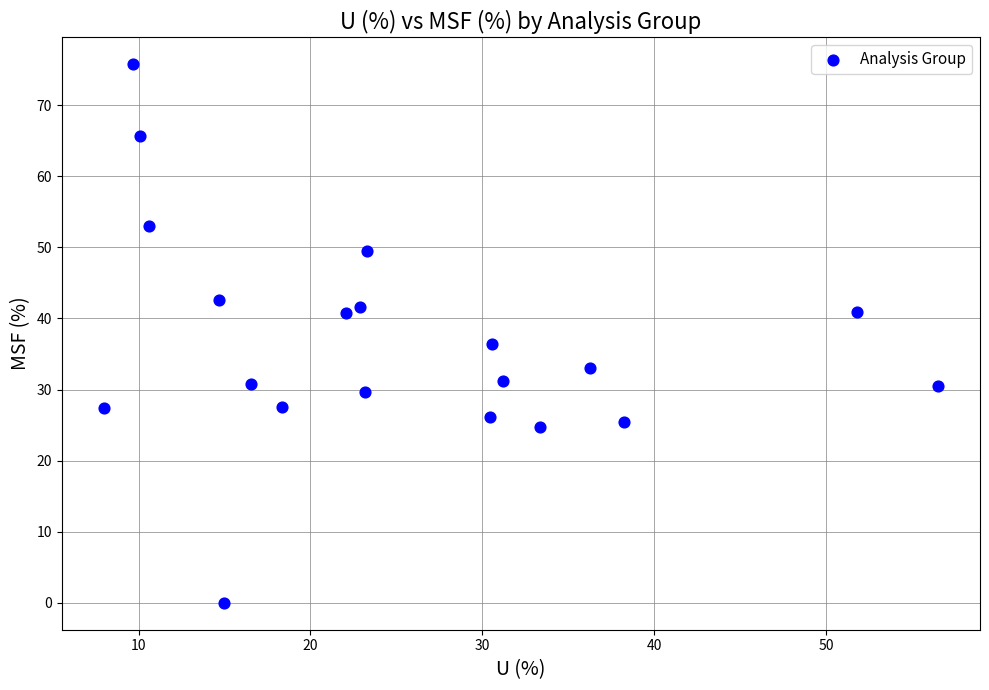

What is the range of Y values (max minus min)?

75.8